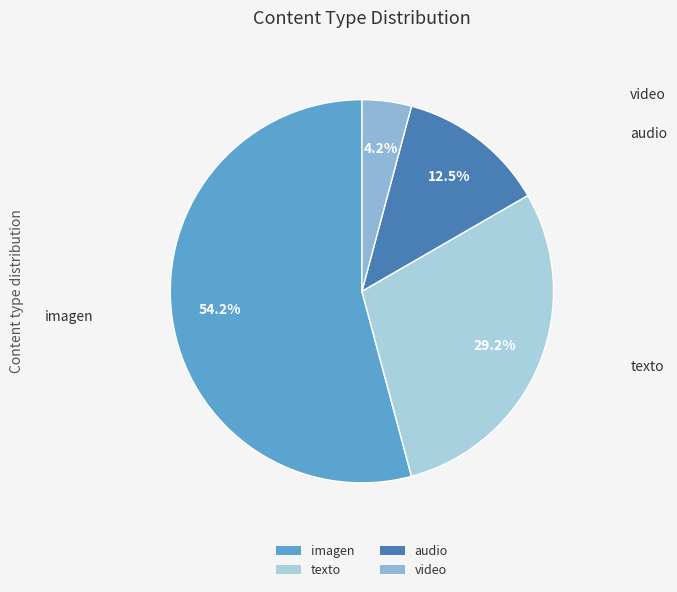

What portion of the pie excludes video?

95.8%